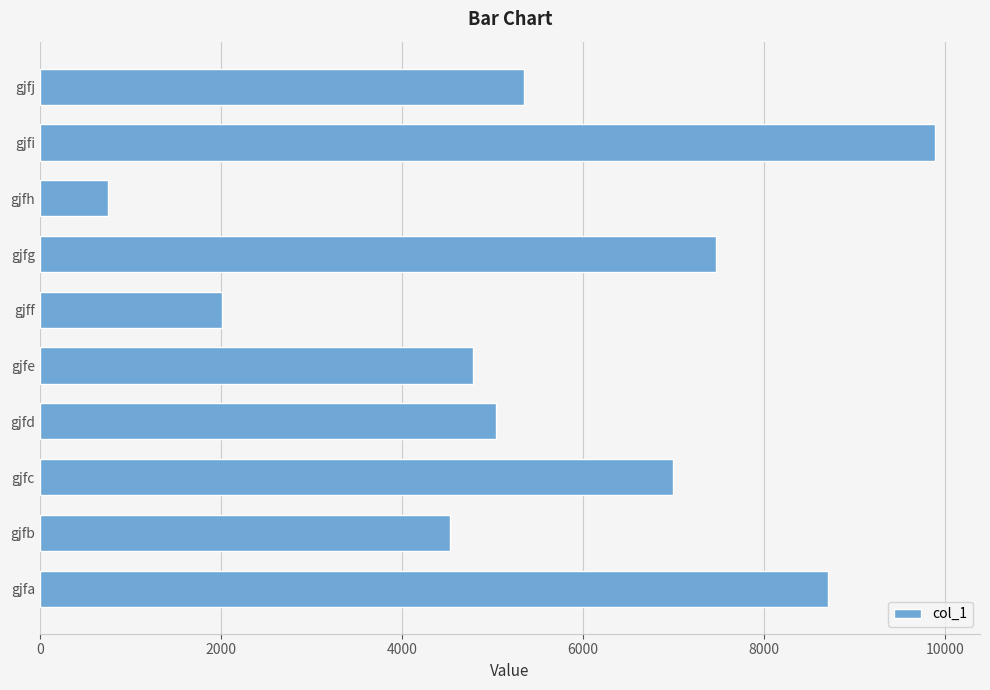

Reading bottom to top, list all the values displayed in this chart.

gjfa=8708	gjfb=4533	gjfc=6997	gjfd=5040	gjfe=4790	gjff=2019	gjfg=7472	gjfh=758	gjfi=9896	gjfj=5349